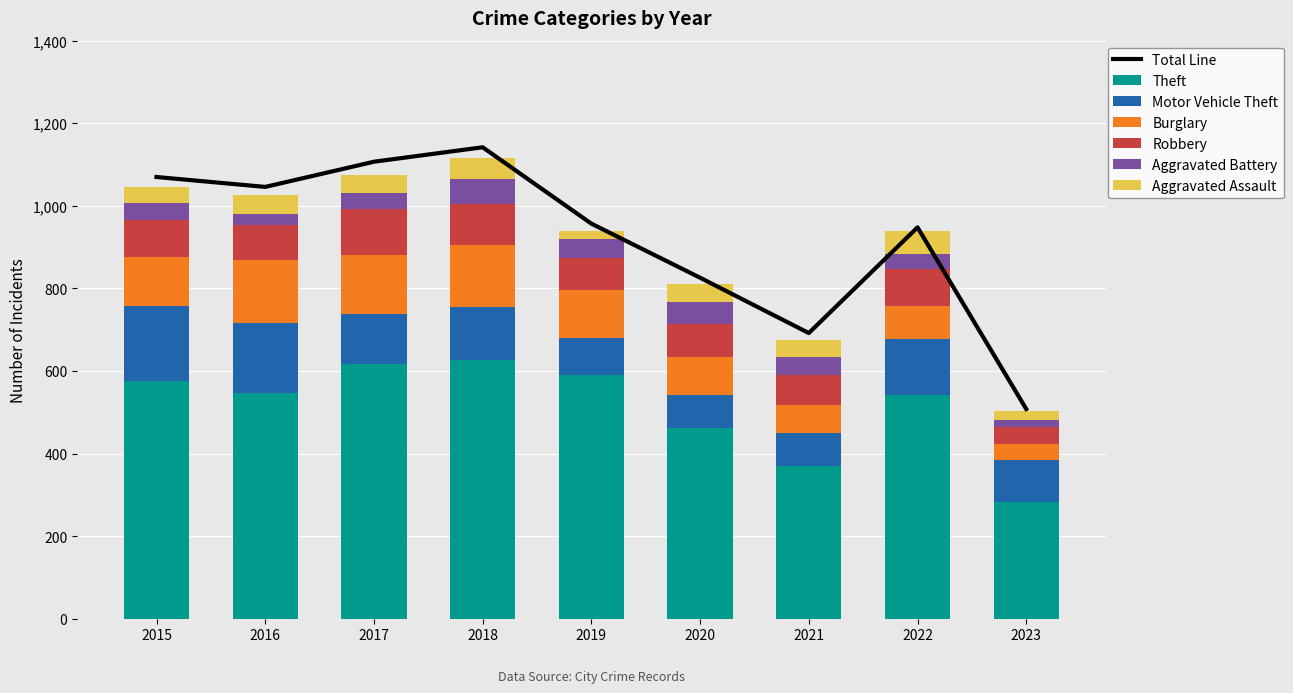

What value does the Burglary series have at 2020?

92